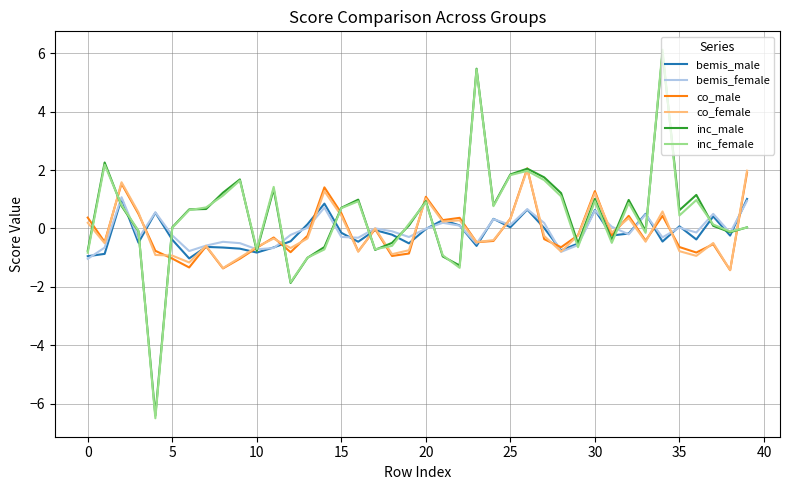

Which series has the largest range (max minus min)?

inc_female